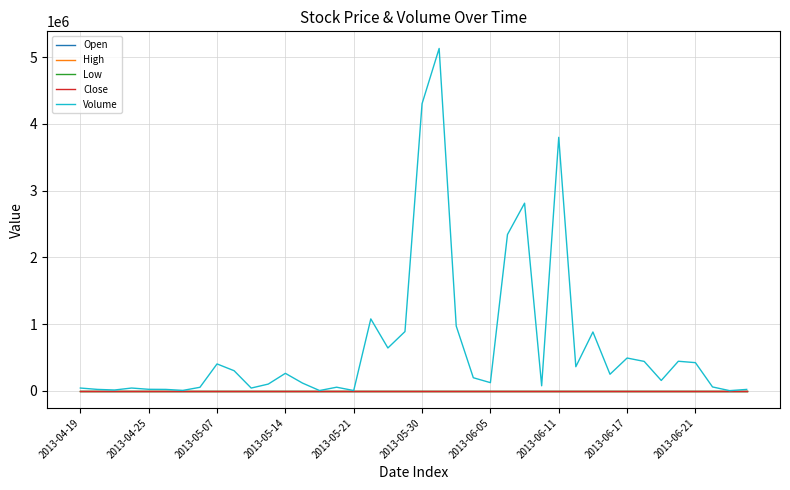

Which series has the largest range (max minus min)?

Volume